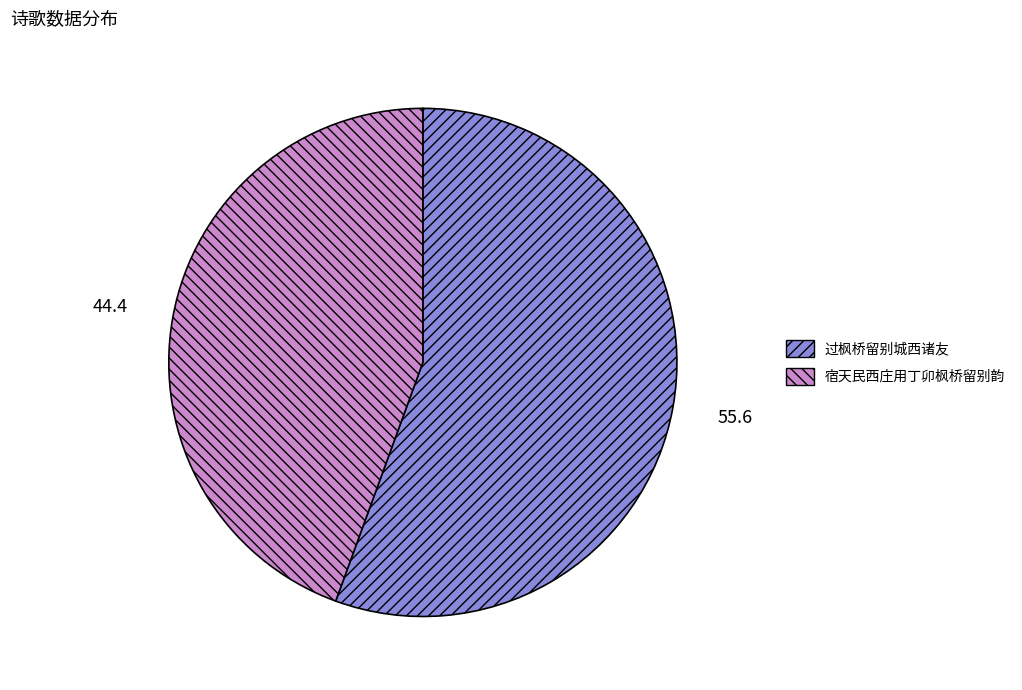

Do 过枫桥留别城西诸友 and 宿天民西庄用丁卯枫桥留别韵 together represent more than half of the pie?

Yes